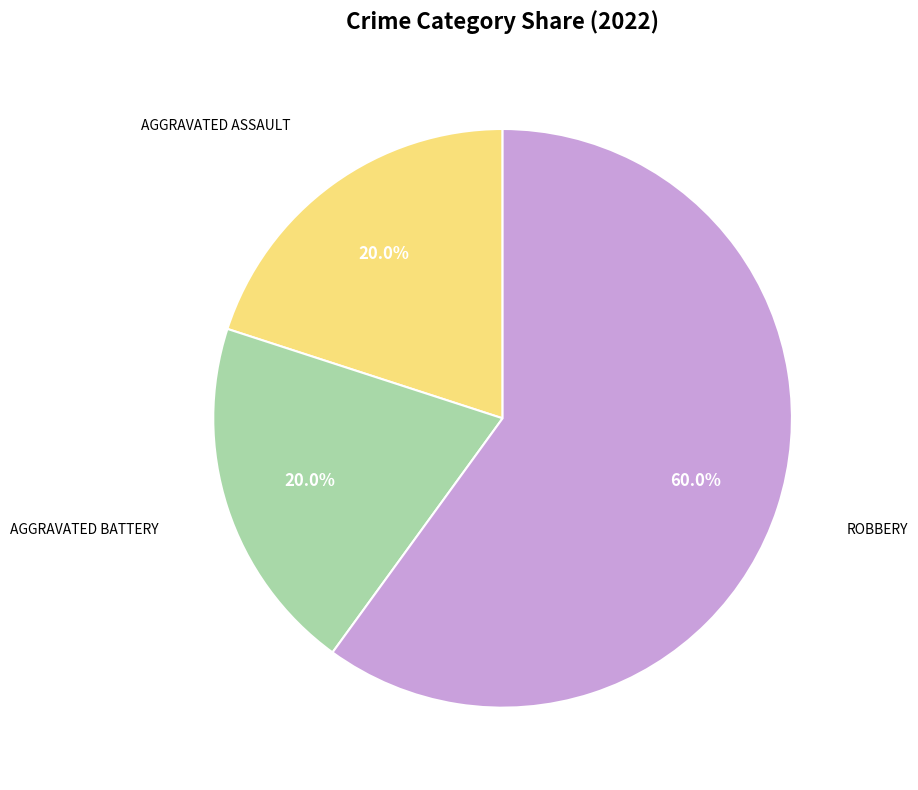

Is there a majority slice in this chart?

Yes